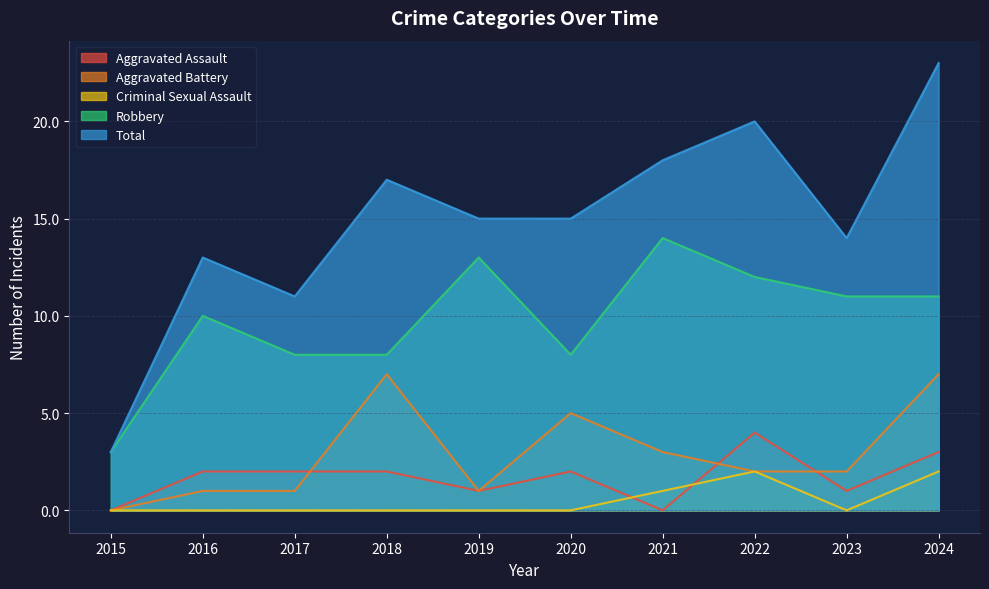

What is the maximum value shown in the chart?

23